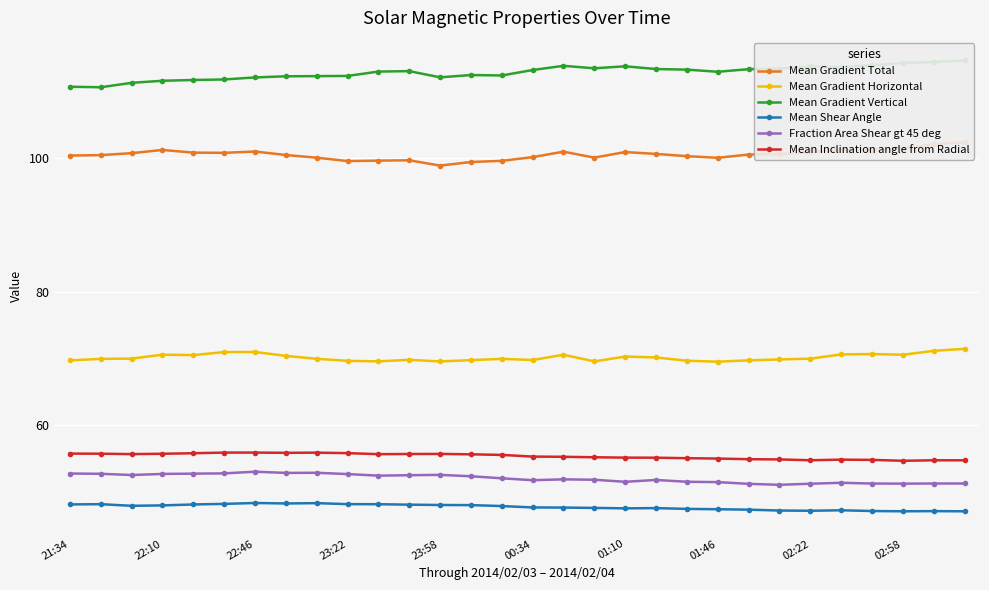

Is it true that Fraction Area Shear gt 45 deg equals 51.8 at 00:34?

True